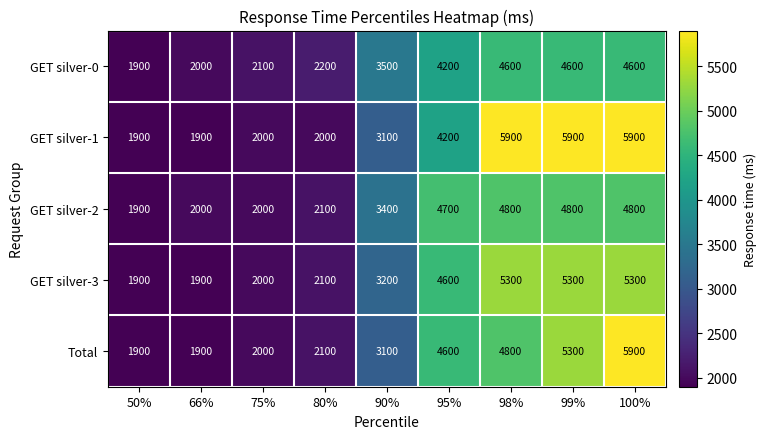

Count the number of categories in the chart.

9